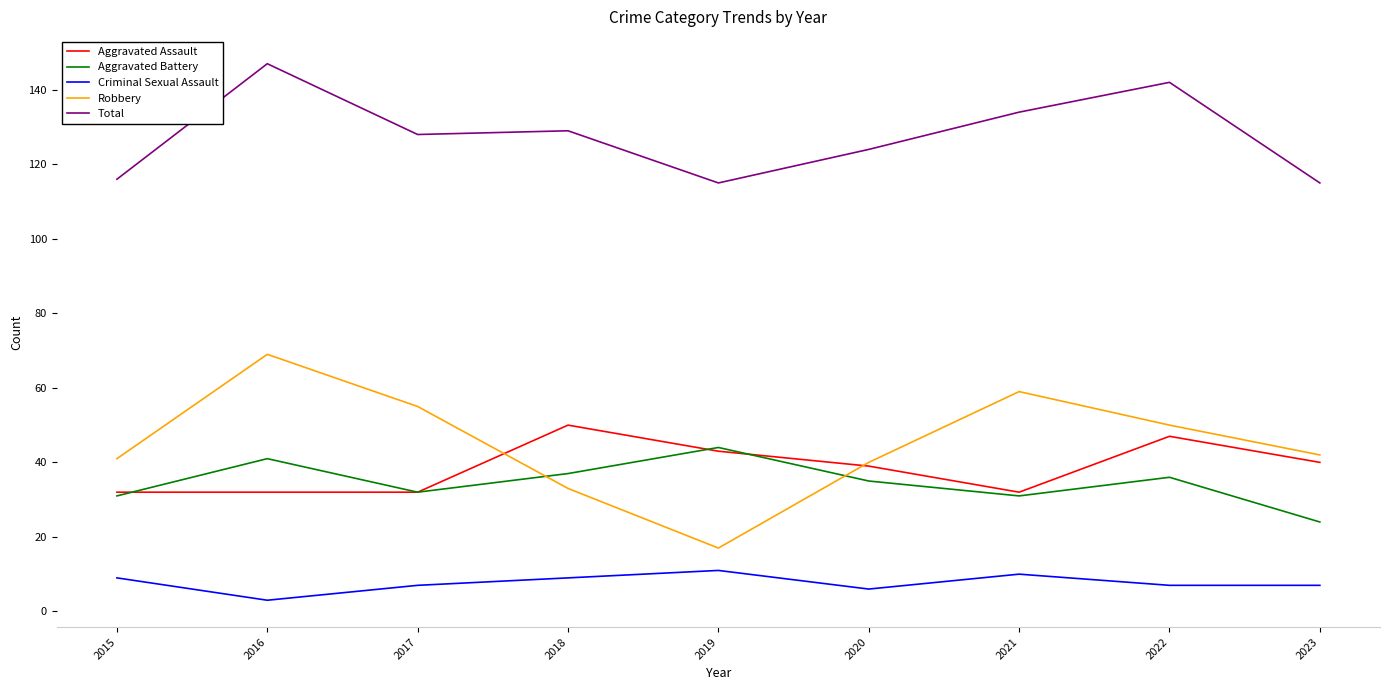

True or false: Criminal Sexual Assault and Robbery cross at least once.

False